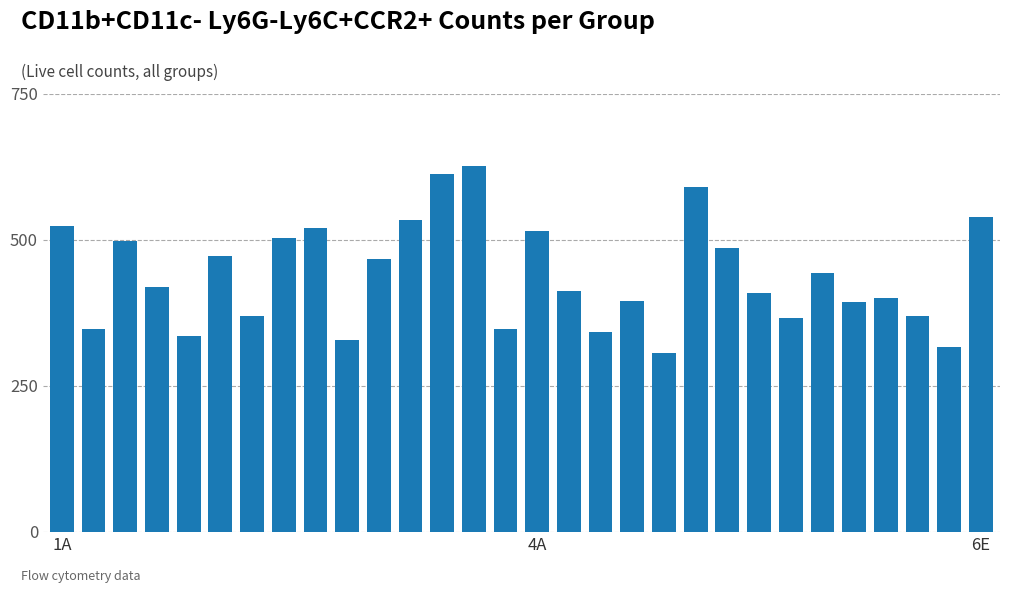

What is the value of the 18th bar from the left?

343